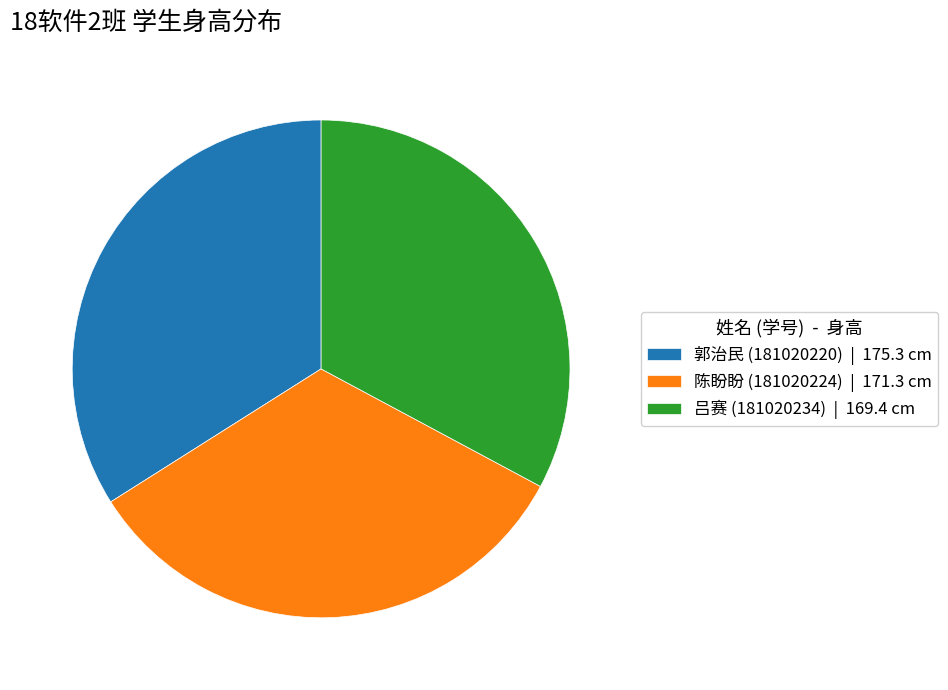

Combined, do 郭治民 (181020220) | 175.3 cm and 陈盼盼 (181020224) | 171.3 cm account for over 50%?

Yes